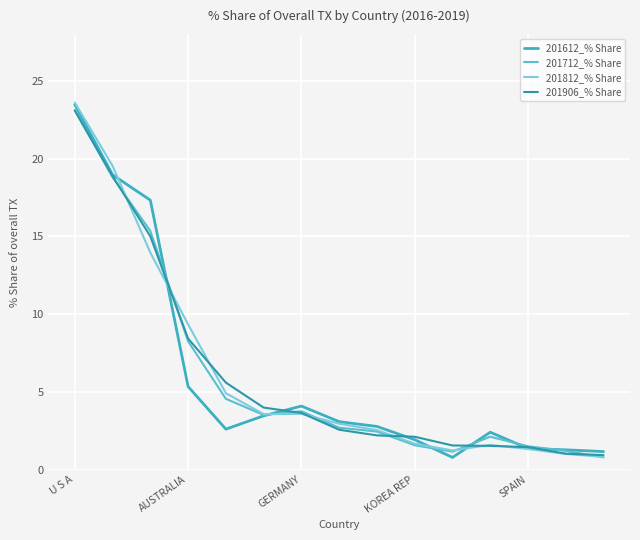

Reading right to left, what are all the values shown in this chart?

201612_% Share: 1.2	1.3	1.4	2.4	0.8	1.9	2.8	3.1	4.1	3.5	2.6	5.3	17.3	19.0	23.5
201712_% Share: 0.8	1.2	1.5	2.1	1.2	1.6	2.5	2.7	3.8	3.5	4.6	8.3	15.3	18.8	23.1
201812_% Share: 0.8	1.0	1.3	1.6	1.2	1.7	2.5	3.0	3.6	3.6	4.9	9.3	14.0	19.5	23.6
201906_% Share: 0.9	1.0	1.5	1.5	1.6	2.1	2.2	2.6	3.6	4.0	5.6	8.4	15.0	18.9	23.1